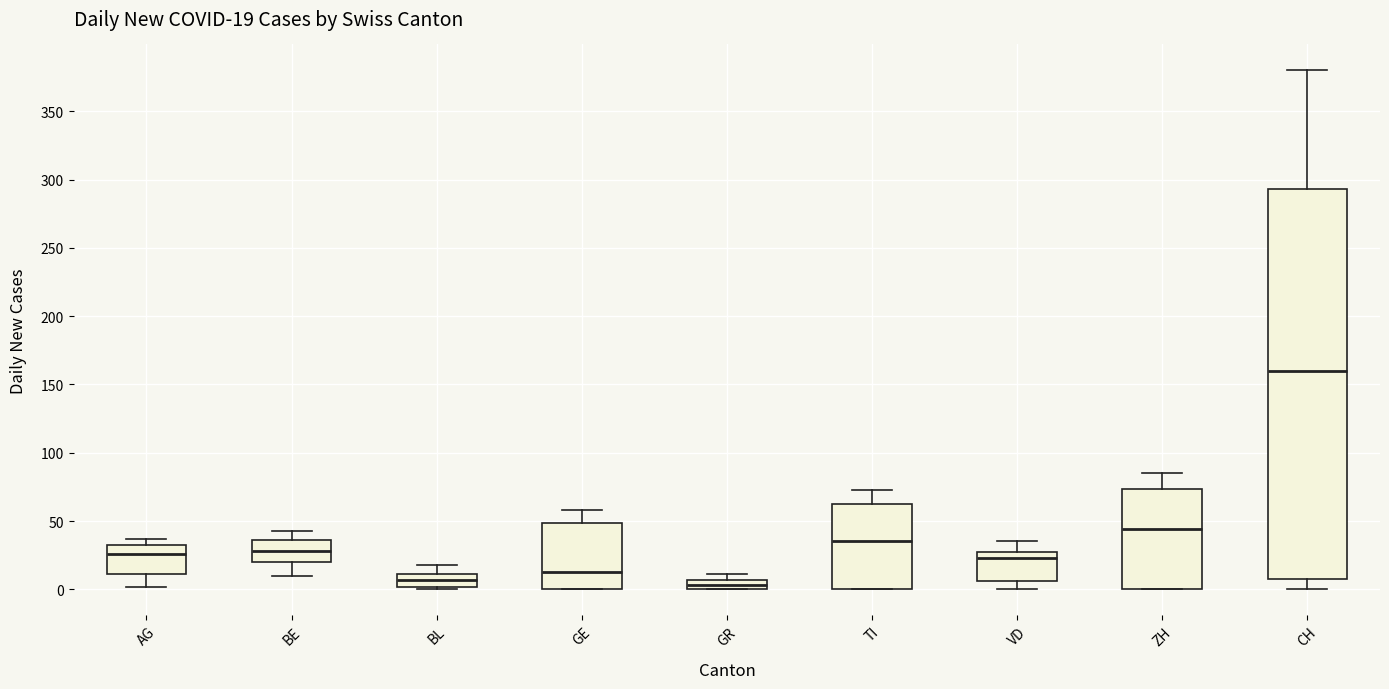

Which box is the tallest, from its lower edge to its upper edge?

CH